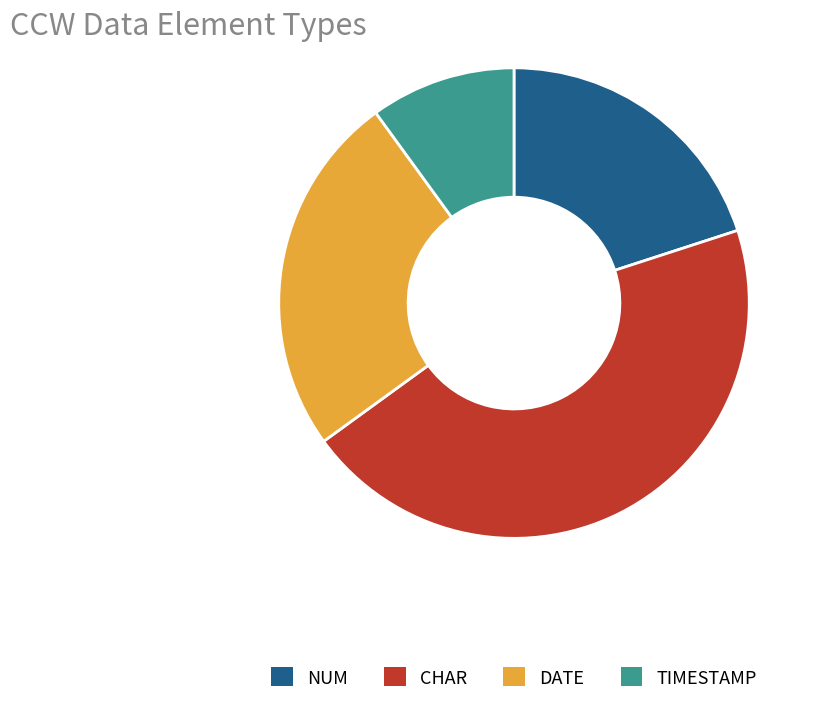

Do DATE and TIMESTAMP together represent more than half of the pie?

No